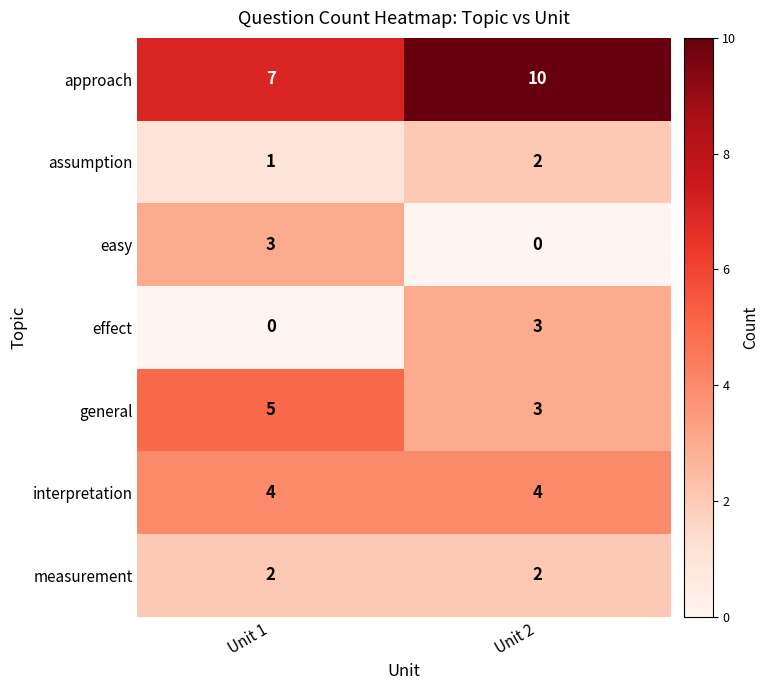

Reading left to right, transcribe all the data shown in this chart.

approach: Unit 1=7	Unit 2=10
assumption: Unit 1=1	Unit 2=2
easy: Unit 1=3	Unit 2=0
effect: Unit 1=0	Unit 2=3
general: Unit 1=5	Unit 2=3
interpretation: Unit 1=4	Unit 2=4
measurement: Unit 1=2	Unit 2=2